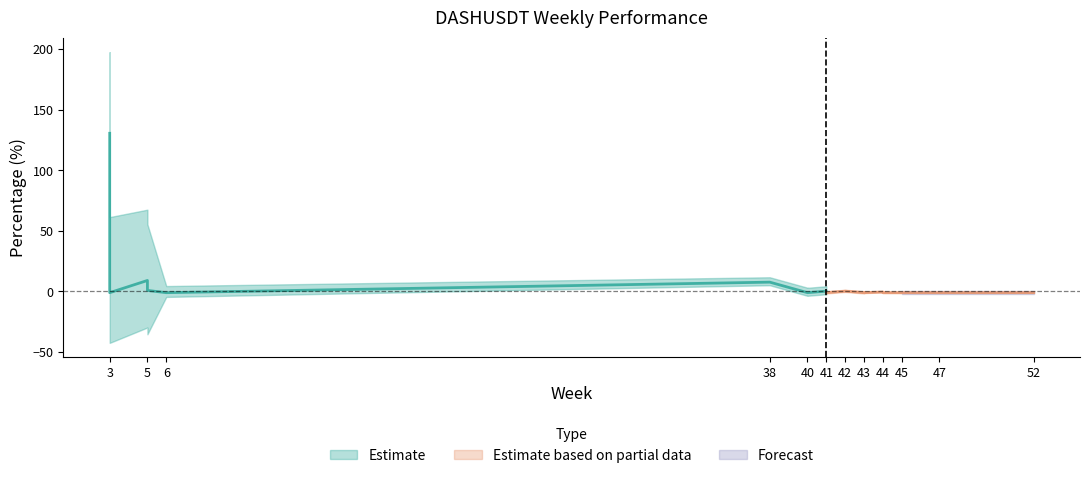

True or false: the data shows -1.0 at 40.

True